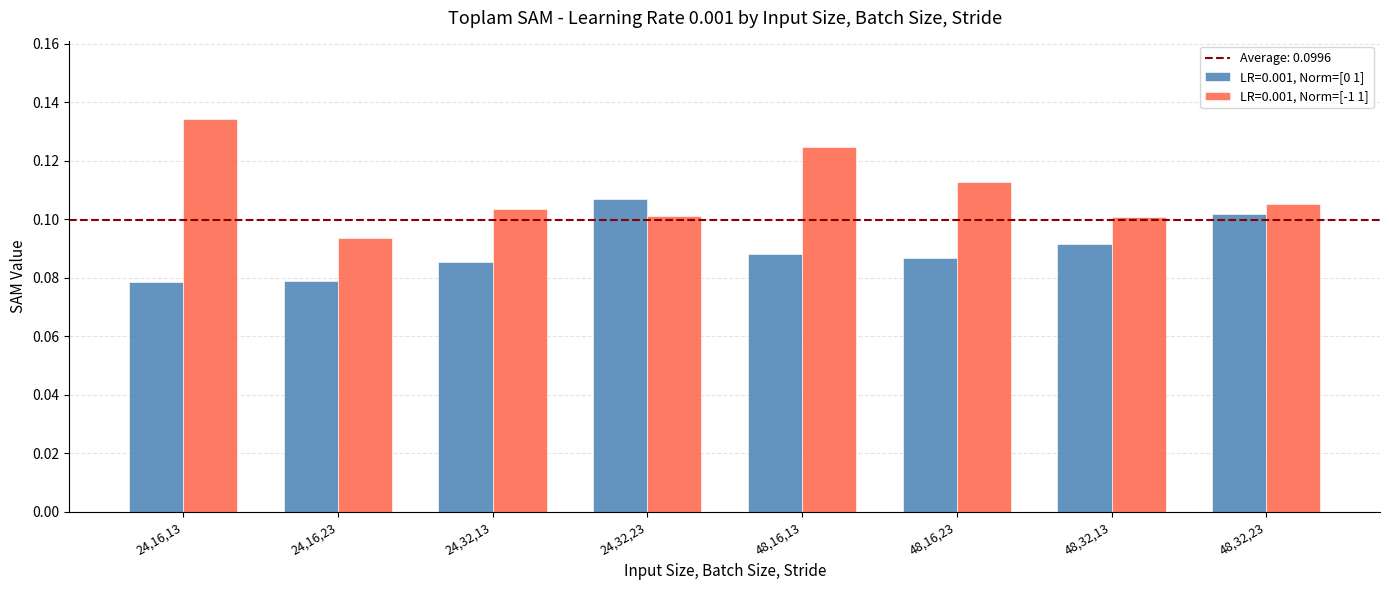

The value of LR=0.001, Norm=[-1 1] at 48,32,23 is 0.1. True or false?

True